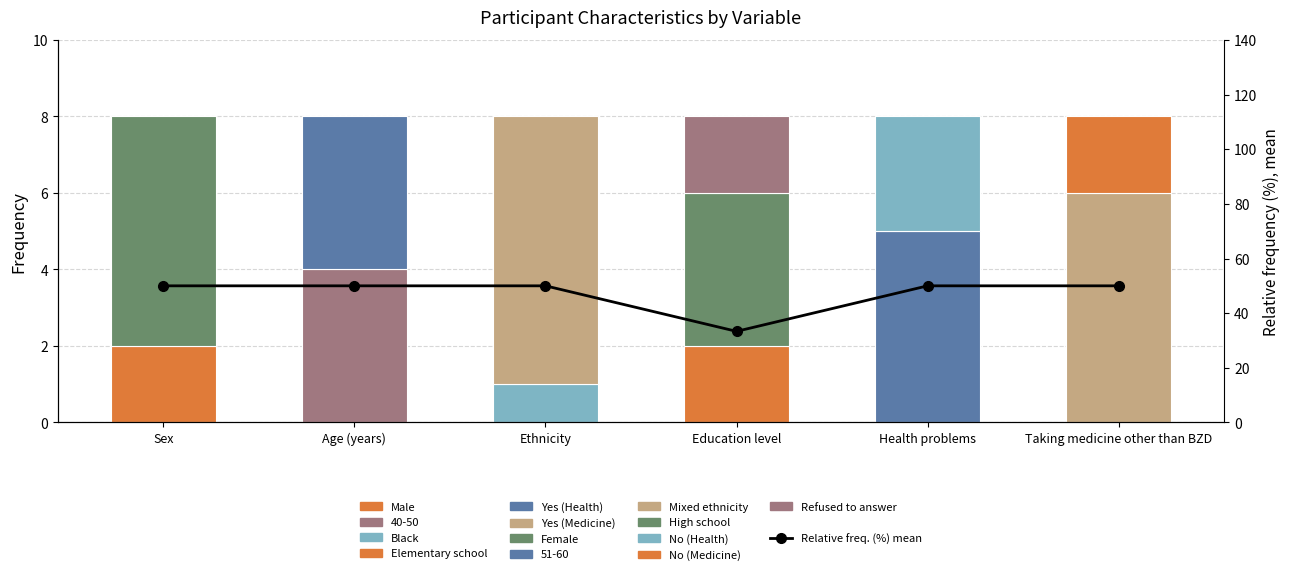

Rank the categories by value from lowest to highest.

Education level, Sex, Age (years), Ethnicity, Health problems, Taking medicine other than BZD